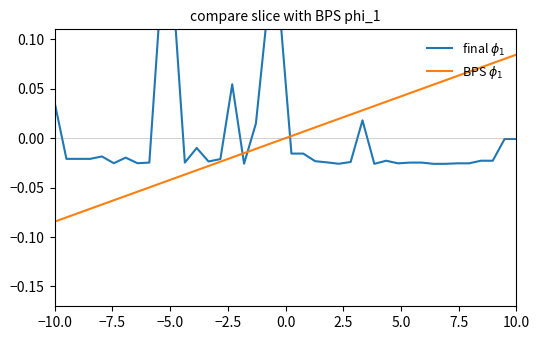

Reading left to right, what are all the values shown in this chart?

final $\phi_1$: 0.0	-0.0	-0.0	-0.0	-0.0	-0.0	-0.0	-0.0	-0.0	0.1	0.1	-0.0	-0.0	-0.0	-0.0	0.1	-0.0	0.0	0.1	0.1	-0.0	-0.0	-0.0	-0.0	-0.0	-0.0	0.0	-0.0	-0.0	-0.0	-0.0	-0.0	-0.0	-0.0	-0.0	-0.0	-0.0	-0.0	-0.0	-0.0
BPS $\phi_1$: -0.1	-0.1	-0.1	-0.1	-0.1	-0.1	-0.1	-0.1	-0.0	-0.0	-0.0	-0.0	-0.0	-0.0	-0.0	-0.0	-0.0	-0.0	-0.0	-0.0	0.0	0.0	0.0	0.0	0.0	0.0	0.0	0.0	0.0	0.0	0.0	0.0	0.1	0.1	0.1	0.1	0.1	0.1	0.1	0.1